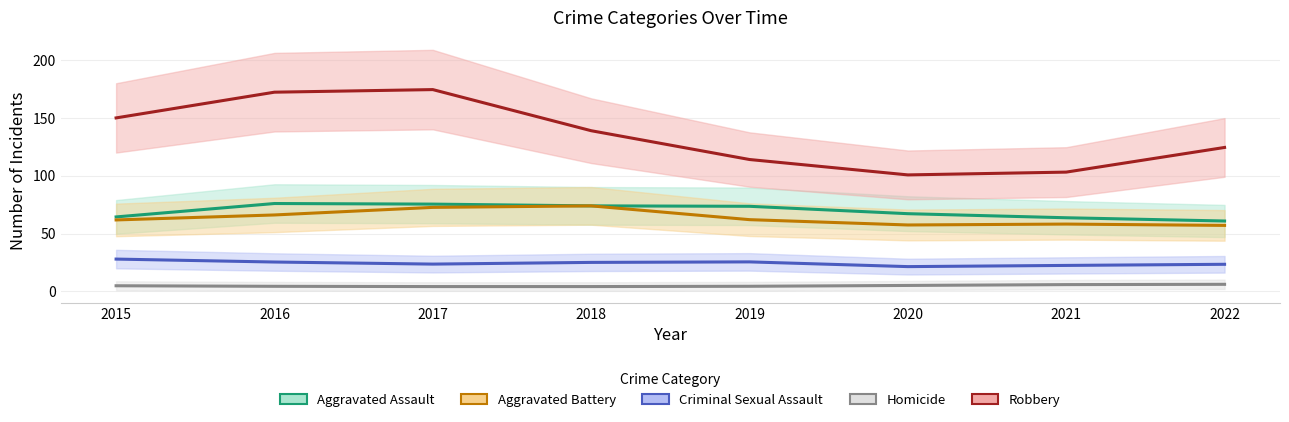

Rank the series at 2017 from highest to lowest value.

Robbery, Aggravated Assault, Aggravated Battery, Criminal Sexual Assault, Homicide